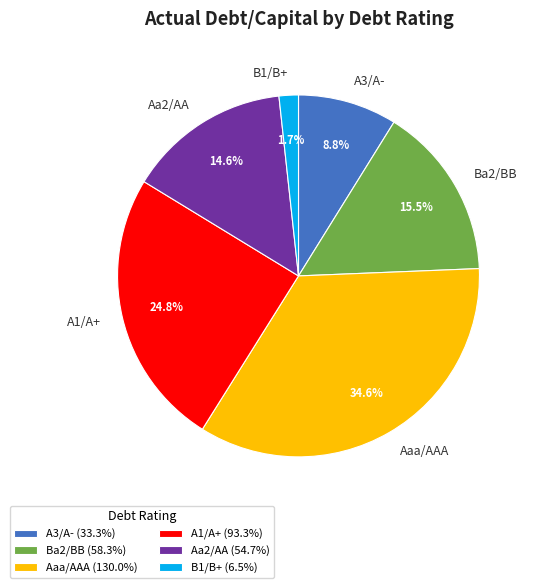

To the nearest percent, what is the combined percentage of Aaa/AAA and Ba2/BB?

50%